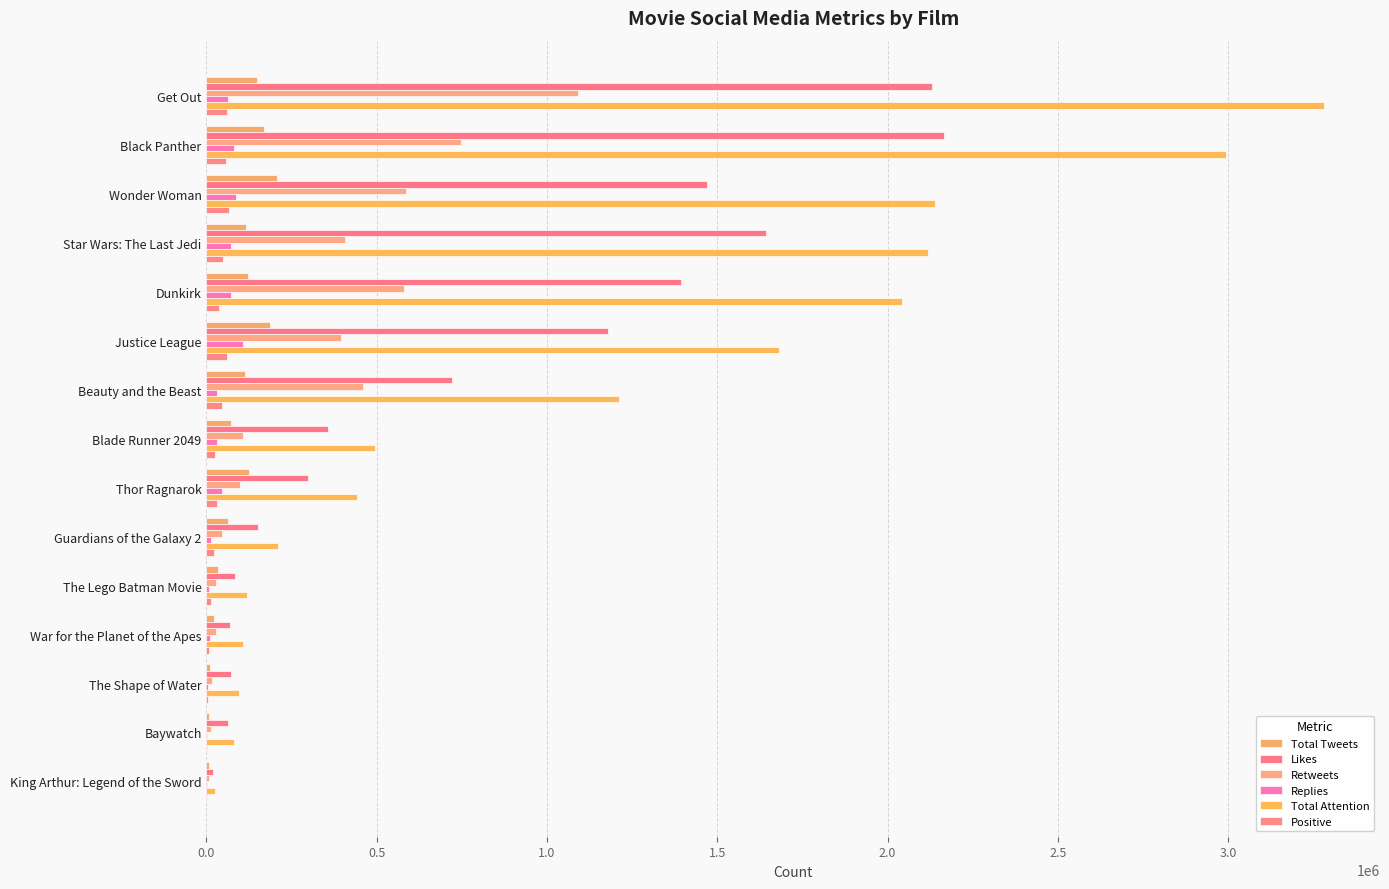

How many distinct data groups are displayed?

6